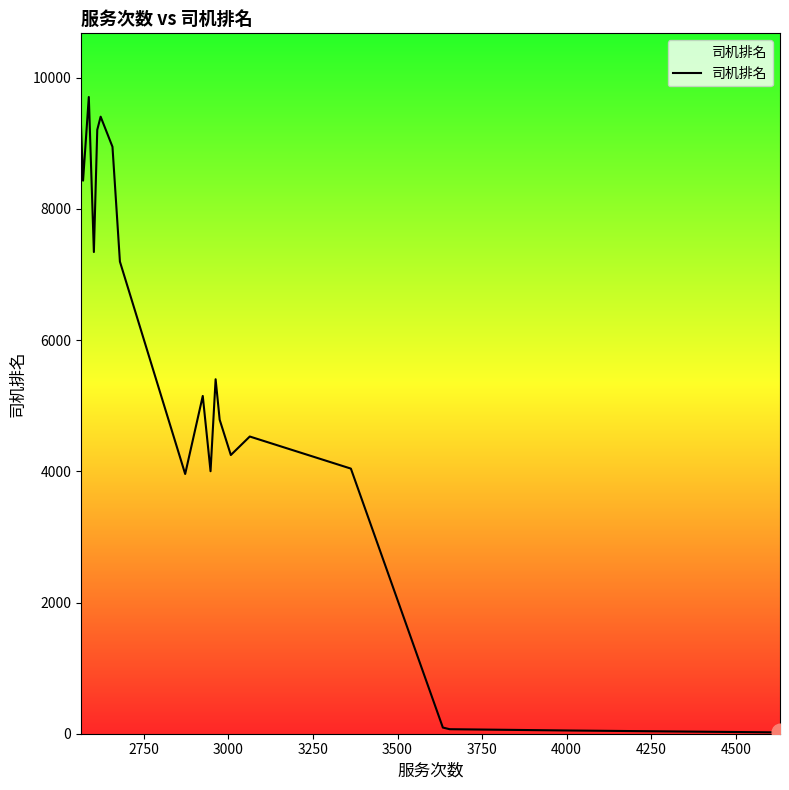

What is the maximum value shown in the chart?

9705